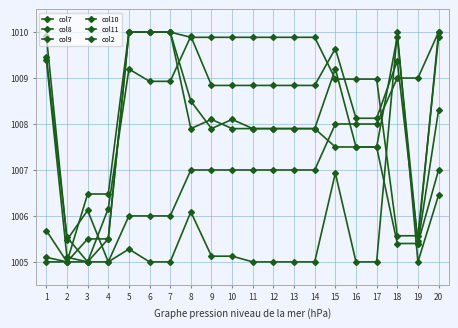

What is the value of the col11 point at the 11th from the left?

1007.9